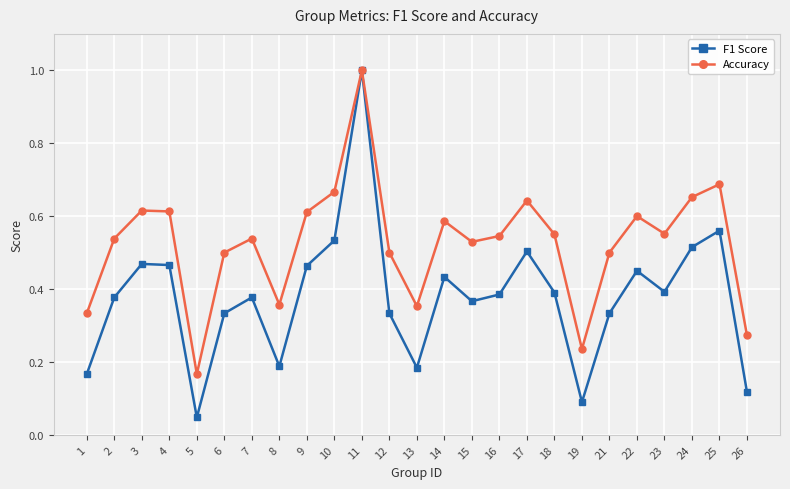

The value of Accuracy at 18 is 0.1. True or false?

False